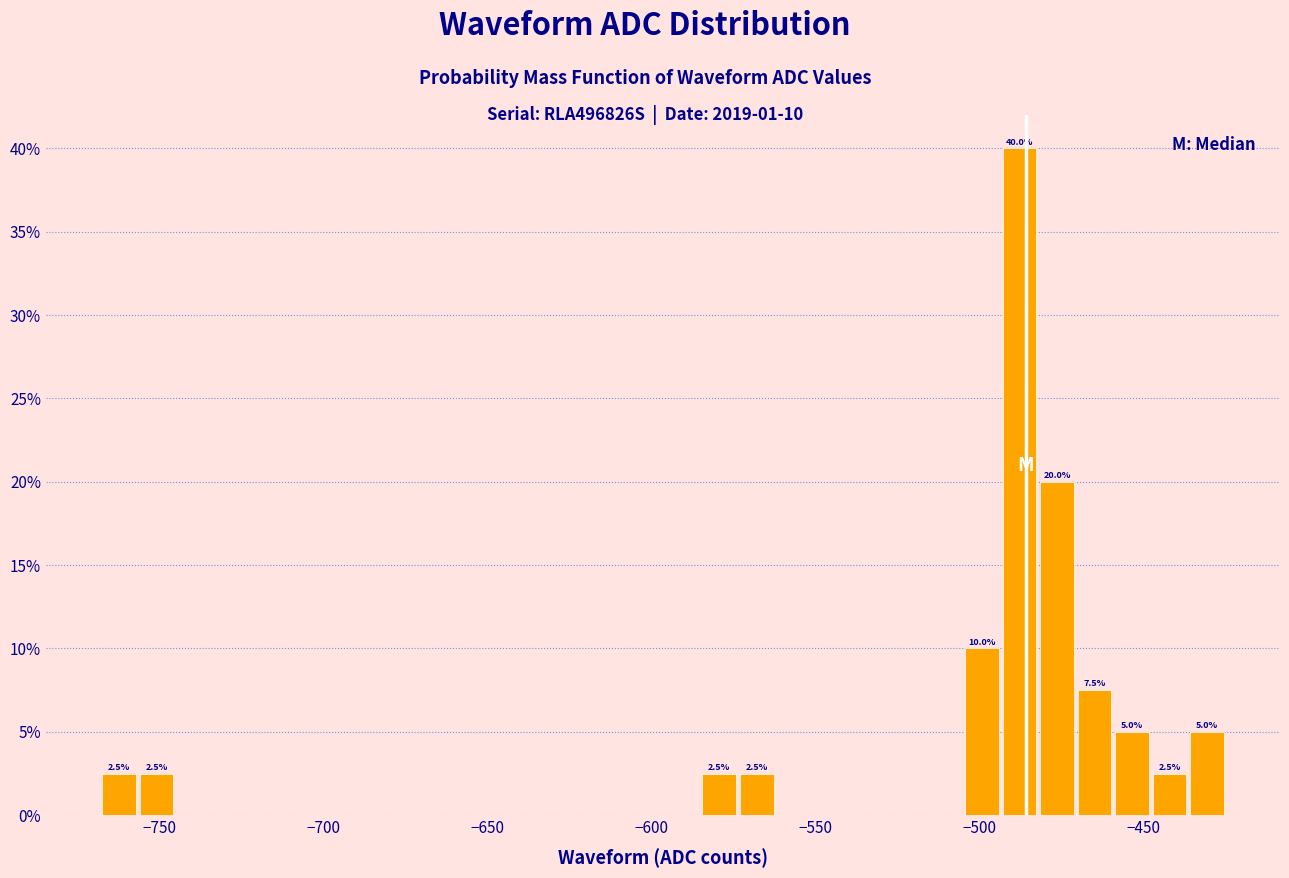

Read against the x-axis, roughly where is the centre of the tallest bar?

-490